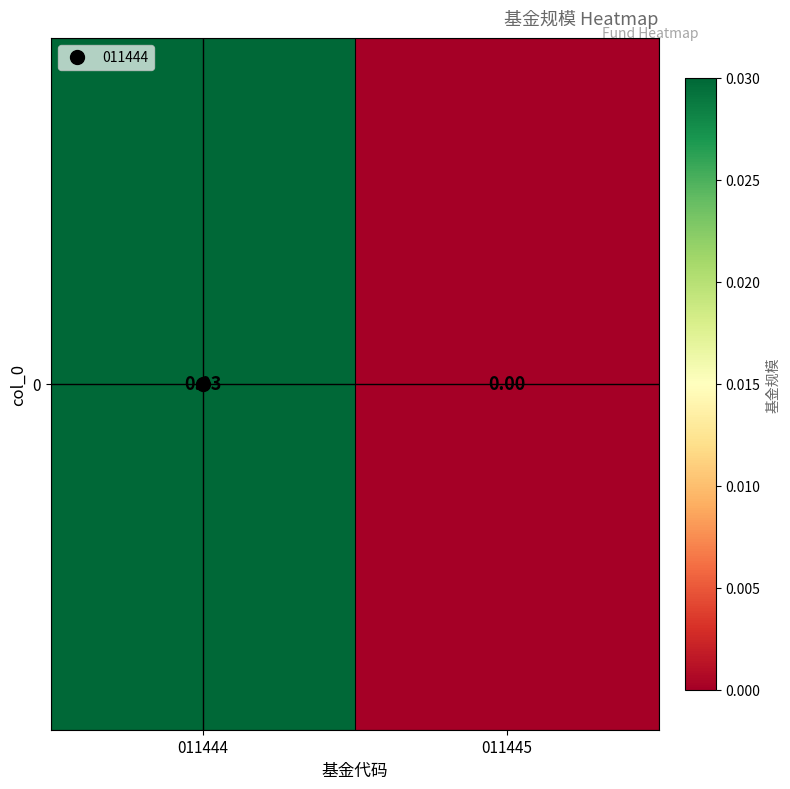

Rank the categories by value from highest to lowest.

011444, 011445